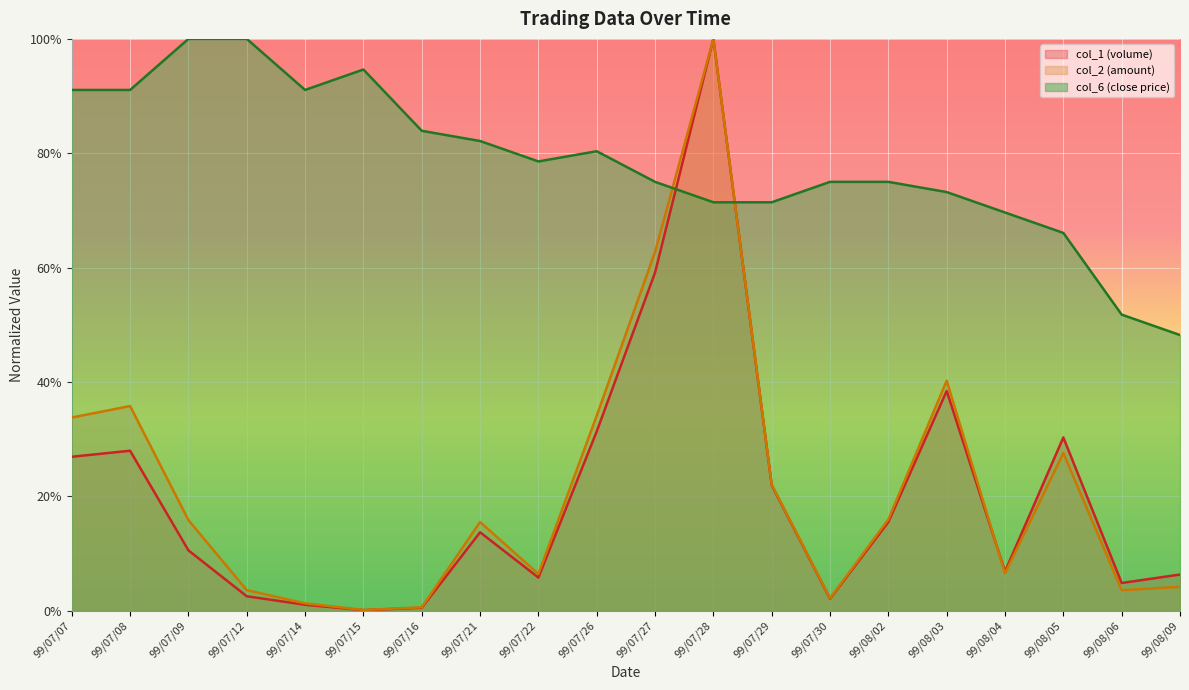

Reading right to left, extract all data points from this chart.

col_1 line: 99/08/09=0.1	99/08/06=0.0	99/08/05=0.3	99/08/04=0.1	99/08/03=0.4	99/08/02=0.2	99/07/30=0.0	99/07/29=0.2	99/07/28=1.0	99/07/27=0.6	99/07/26=0.3	99/07/22=0.1	99/07/21=0.1	99/07/16=0.0	99/07/15=0.0	99/07/14=0.0	99/07/12=0.0	99/07/09=0.1	99/07/08=0.3	99/07/07=0.3
col_2 line: 99/08/09=0.0	99/08/06=0.0	99/08/05=0.3	99/08/04=0.1	99/08/03=0.4	99/08/02=0.2	99/07/30=0.0	99/07/29=0.2	99/07/28=1.0	99/07/27=0.6	99/07/26=0.3	99/07/22=0.1	99/07/21=0.2	99/07/16=0.0	99/07/15=0.0	99/07/14=0.0	99/07/12=0.0	99/07/09=0.2	99/07/08=0.4	99/07/07=0.3
col_6 line: 99/08/09=0.5	99/08/06=0.5	99/08/05=0.7	99/08/04=0.7	99/08/03=0.7	99/08/02=0.7	99/07/30=0.7	99/07/29=0.7	99/07/28=0.7	99/07/27=0.7	99/07/26=0.8	99/07/22=0.8	99/07/21=0.8	99/07/16=0.8	99/07/15=0.9	99/07/14=0.9	99/07/12=1.0	99/07/09=1.0	99/07/08=0.9	99/07/07=0.9